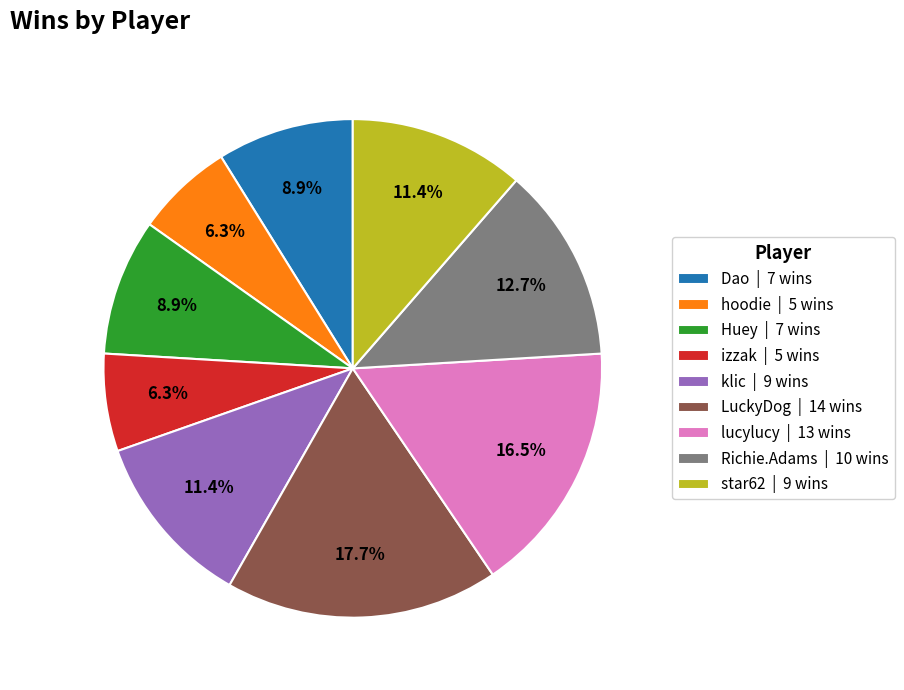

Does Huey account for over 50% of the chart?

No